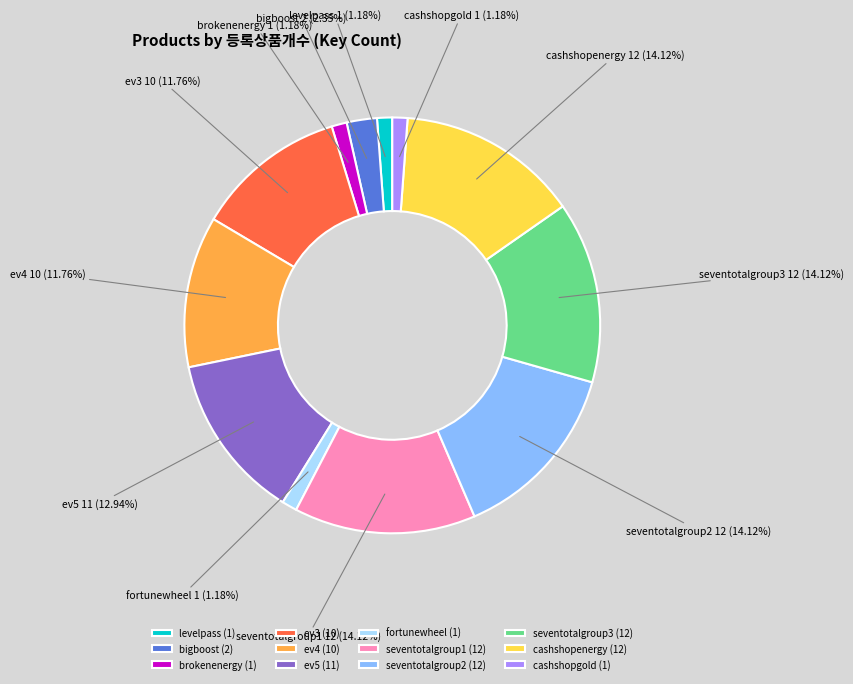

Is the sum of brokenenergy and ev5 greater than half?

No